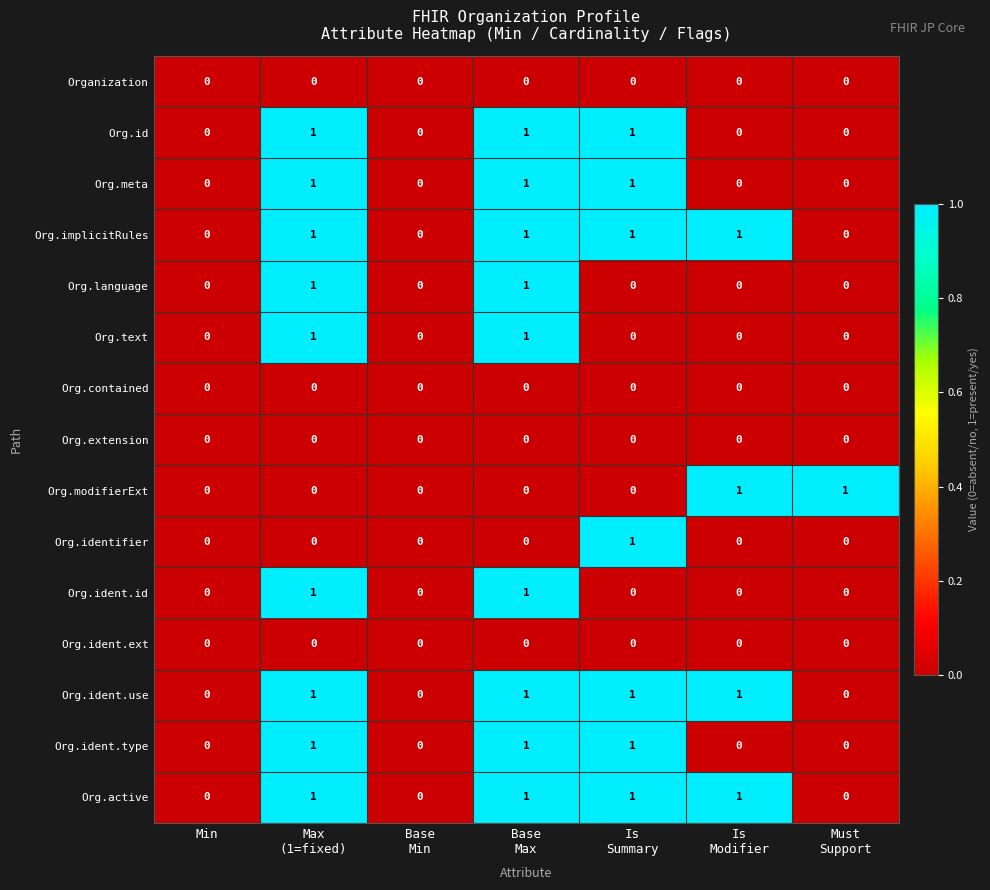

How many Org.ident.use values are between 0 and 1?

7